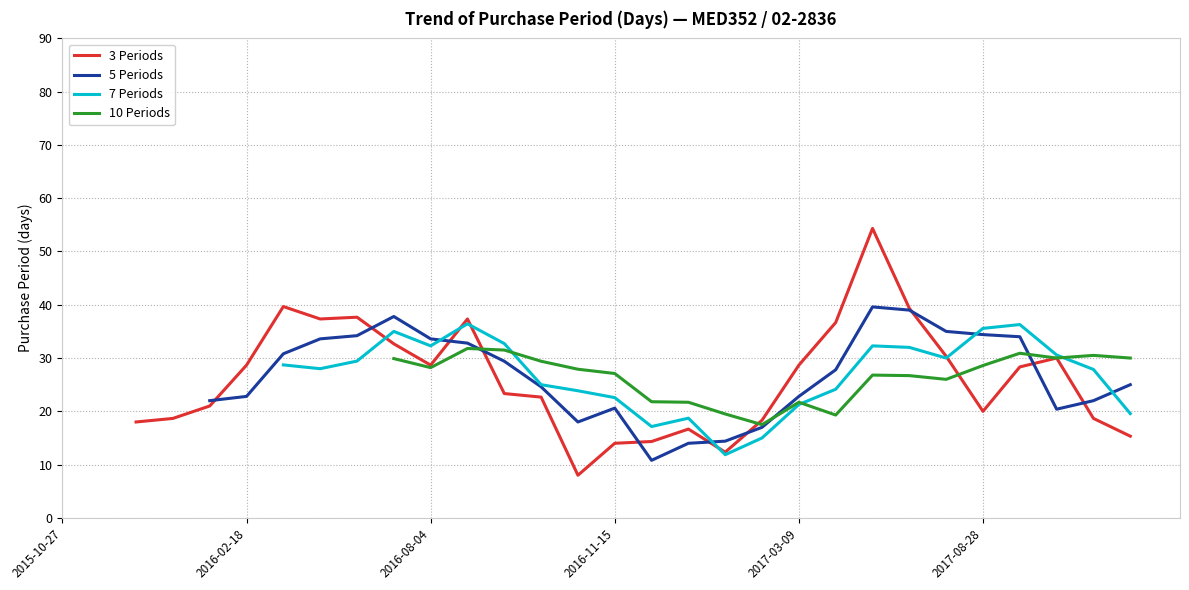

Which label corresponds to the largest value in the chart?

2017-06-29